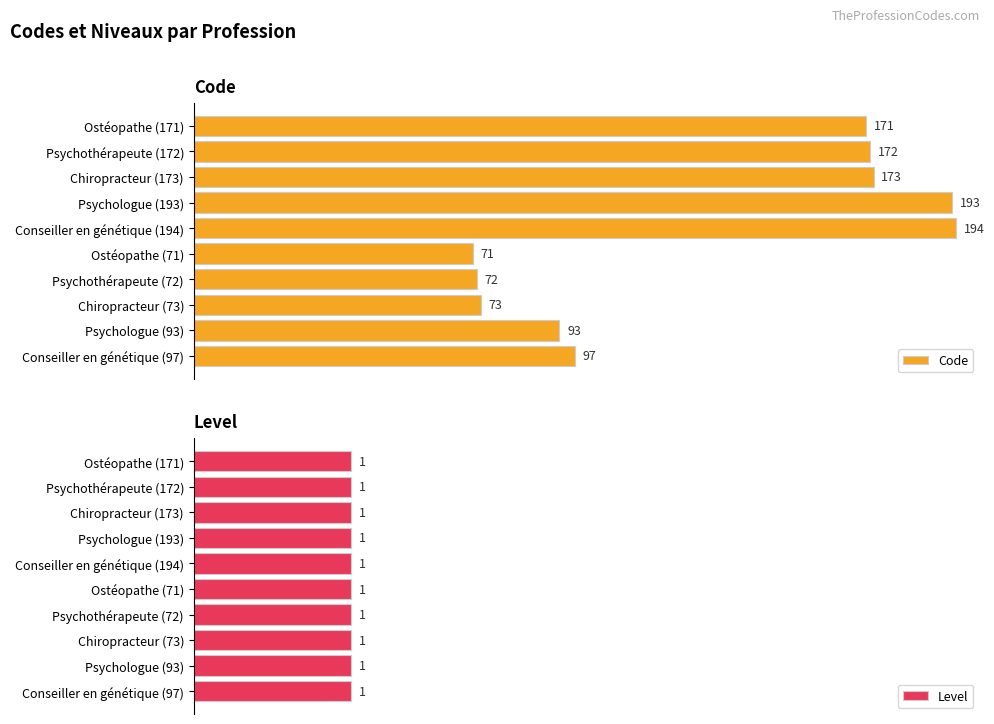

At which label is Code closest to 132?

Conseiller en génétique (97)